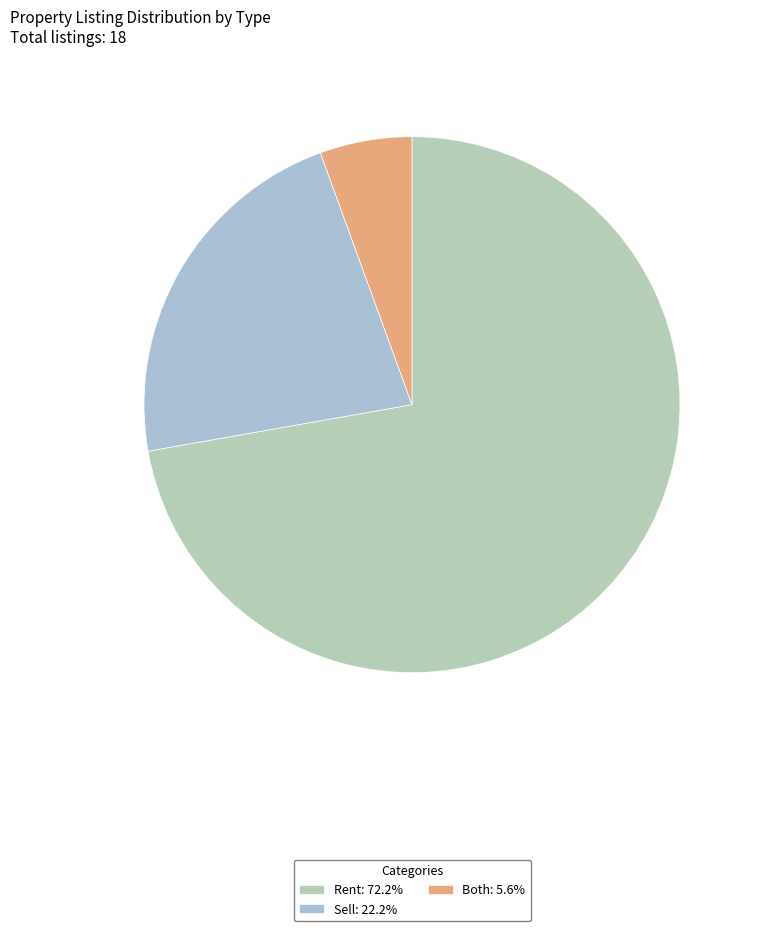

How many slices are in this pie chart?

3